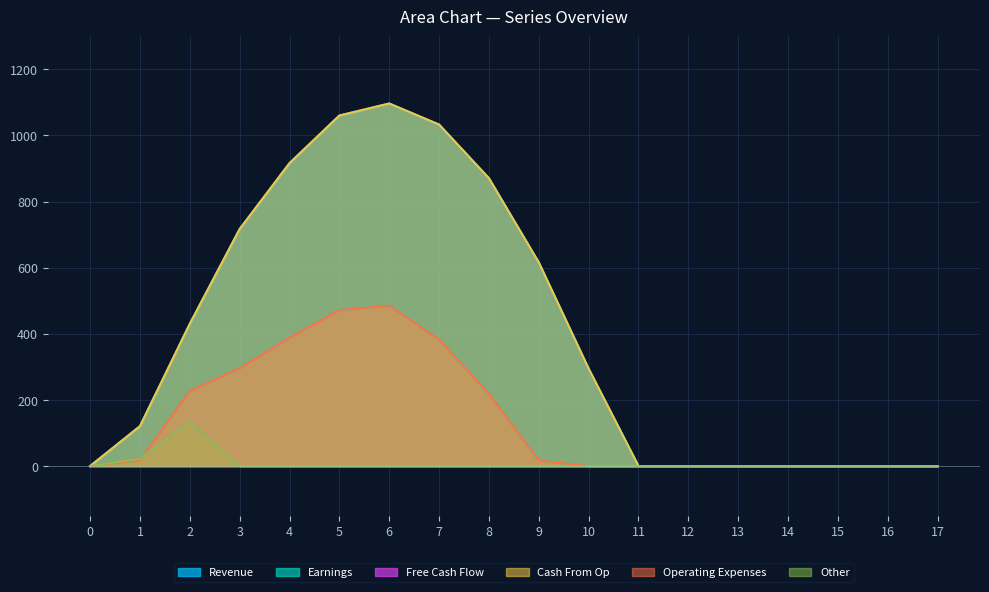

What is the sum of all Series_2 values?

156.5